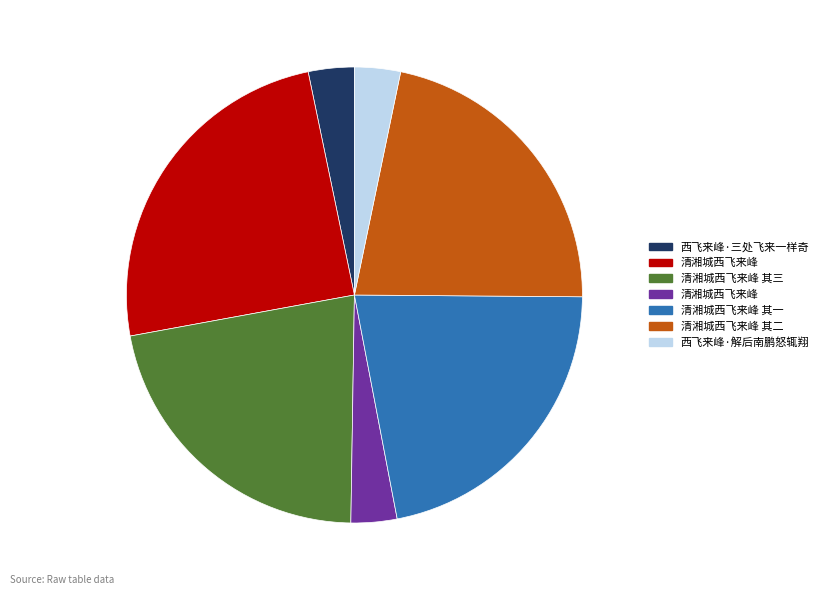

Does any single category account for the majority?

No